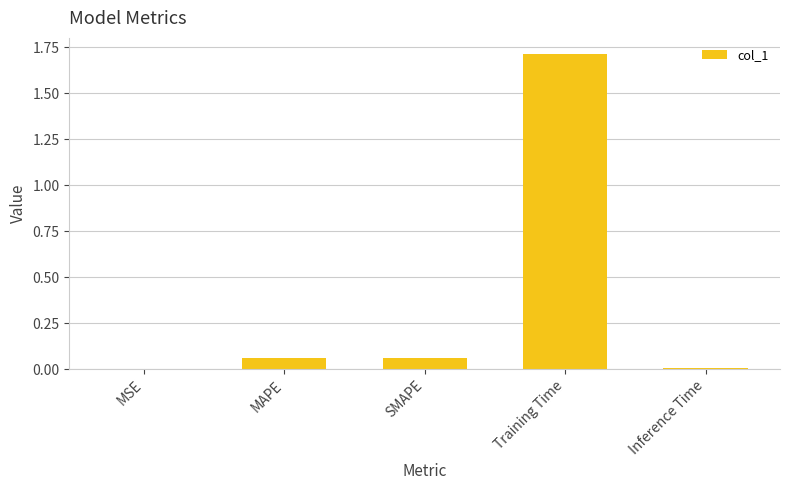

What is the sum of all values?

1.8